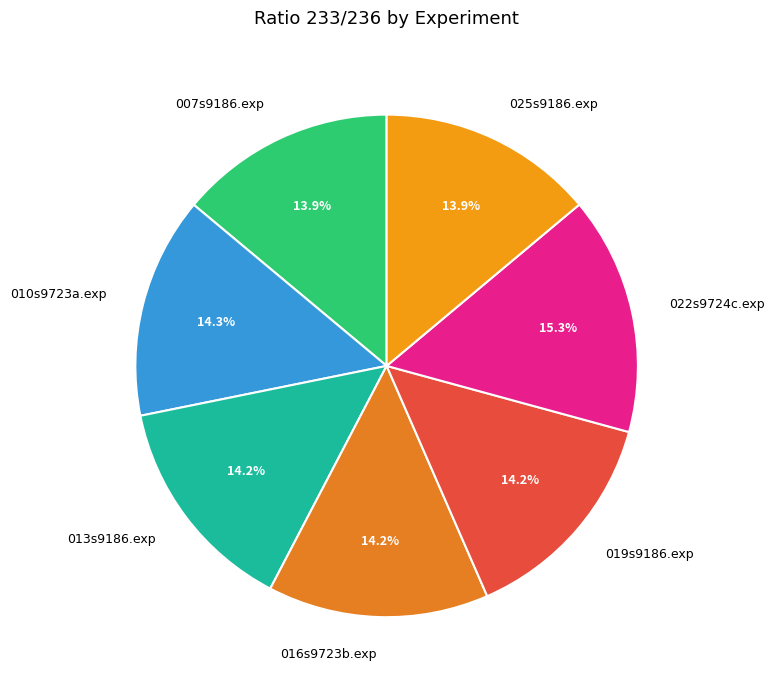

The 022s9724c.exp slice represents 15% of the pie. True or false?

True